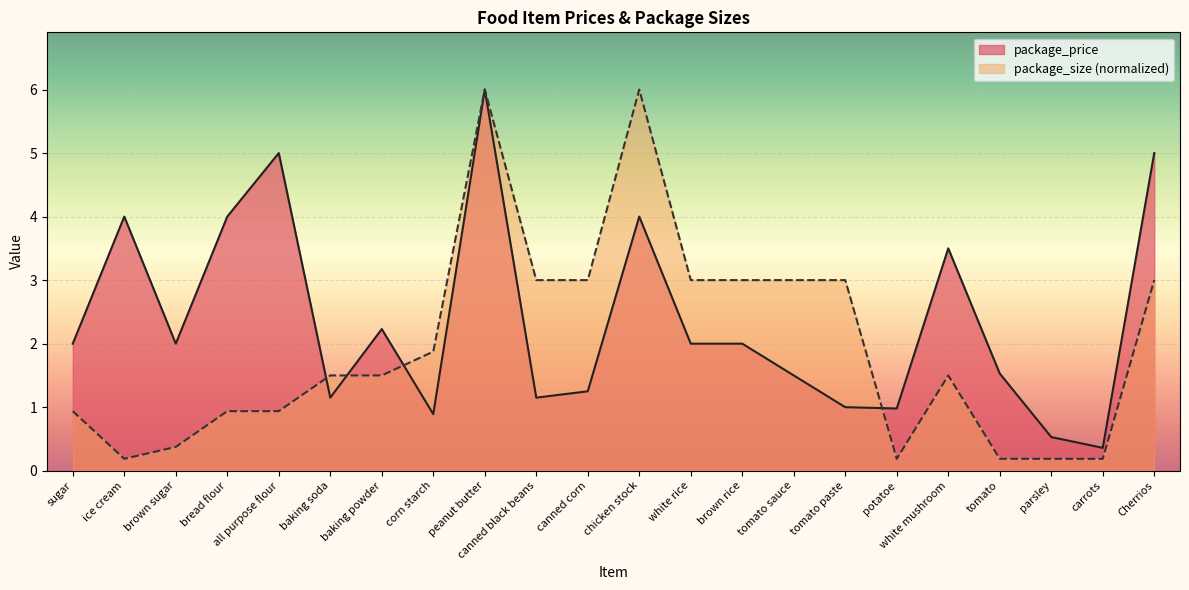

How many interior local valleys does the package_price series have?

6